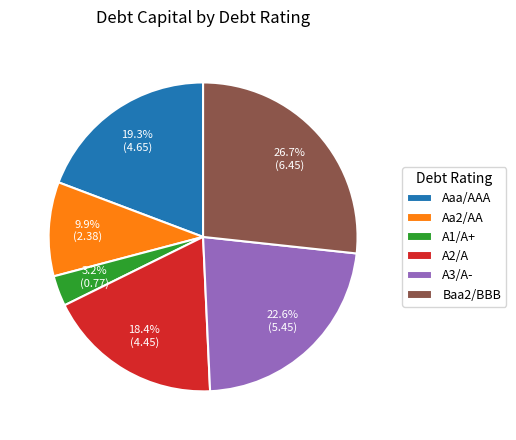

True or false: A1/A+ accounts for 3% of the total.

True